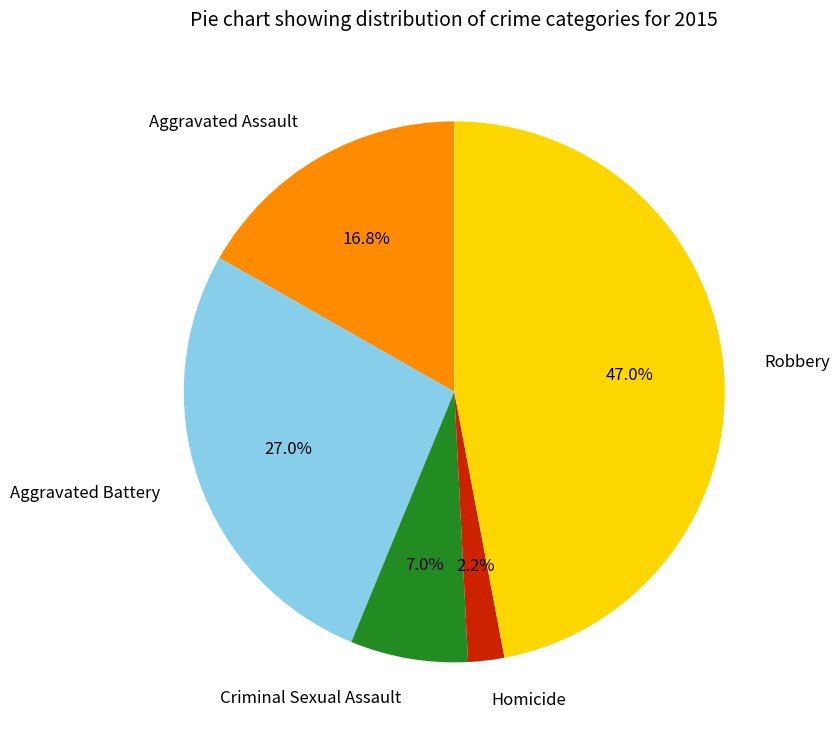

Rank the categories by value from highest to lowest.

Robbery, Aggravated Battery, Aggravated Assault, Criminal Sexual Assault, Homicide